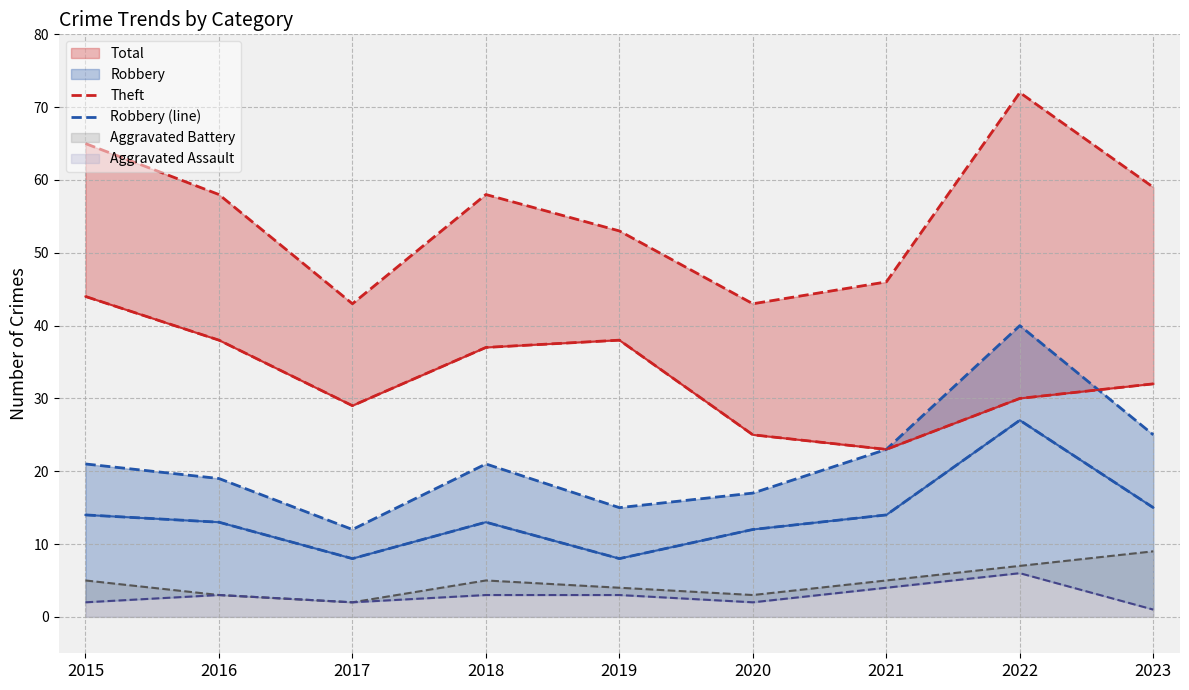

True or false: Robbery (line) and Theft intersect in this chart.

False